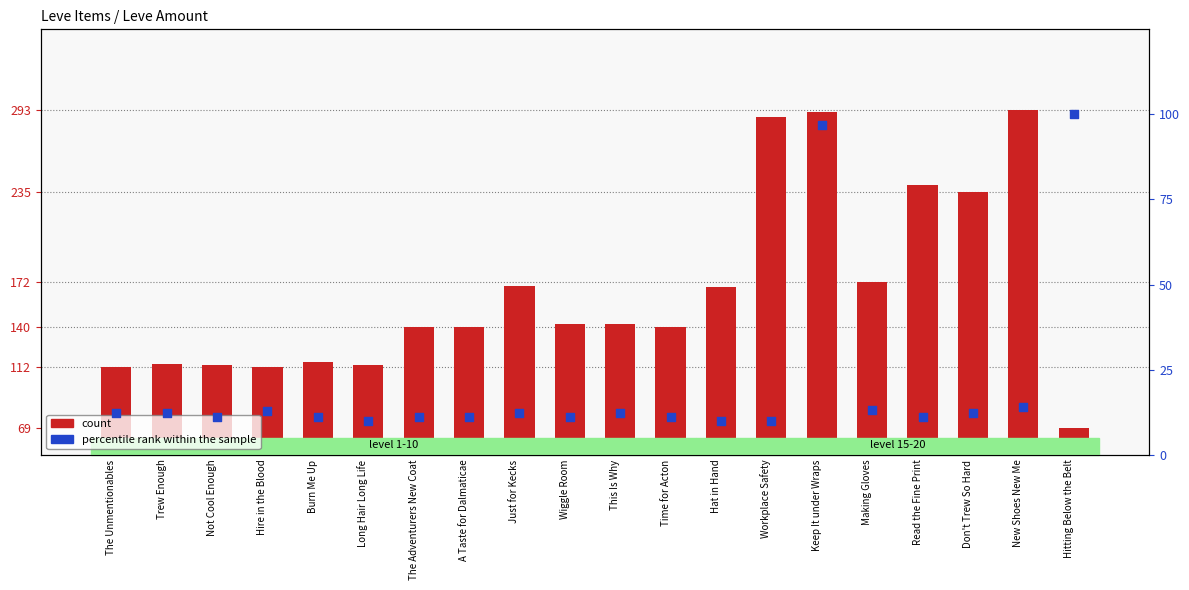

What are all the series names shown in the legend?

count, percentile rank within the sample